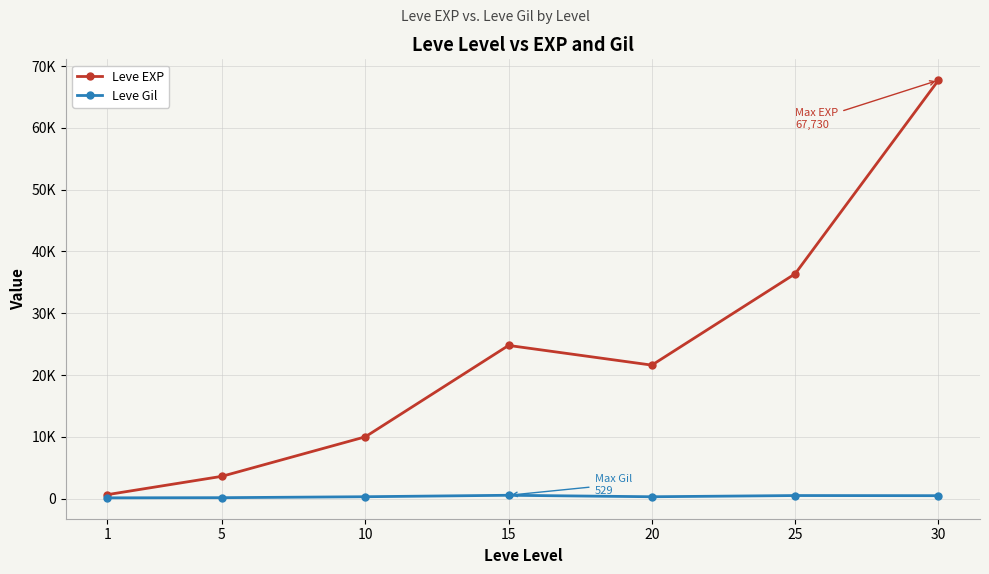

At 30, list the series in order from largest to smallest.

Leve EXP, Leve Gil